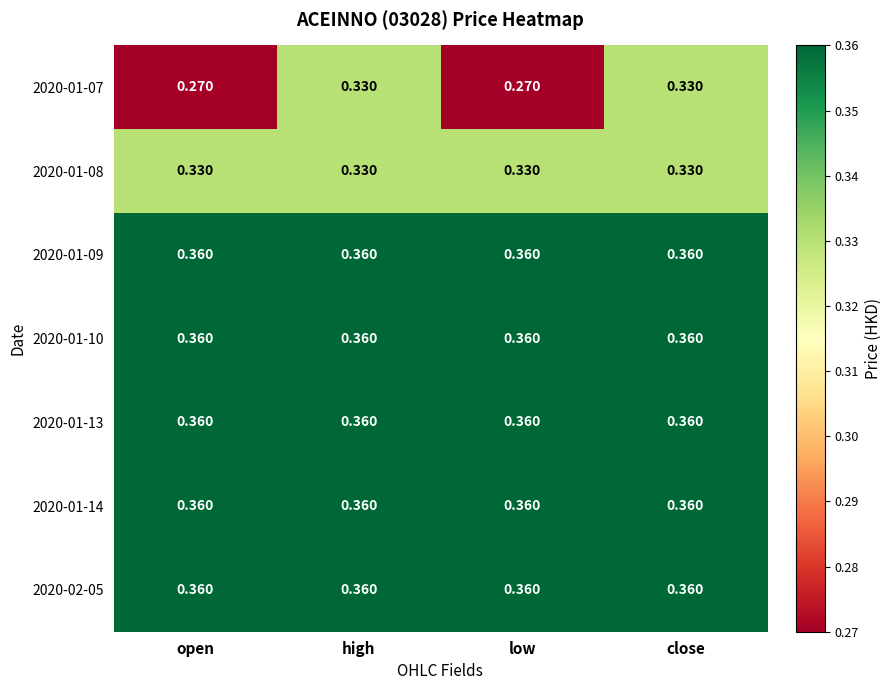

Is the value of 2020-01-14 at low greater than the value of 2020-01-07 at low?

Yes